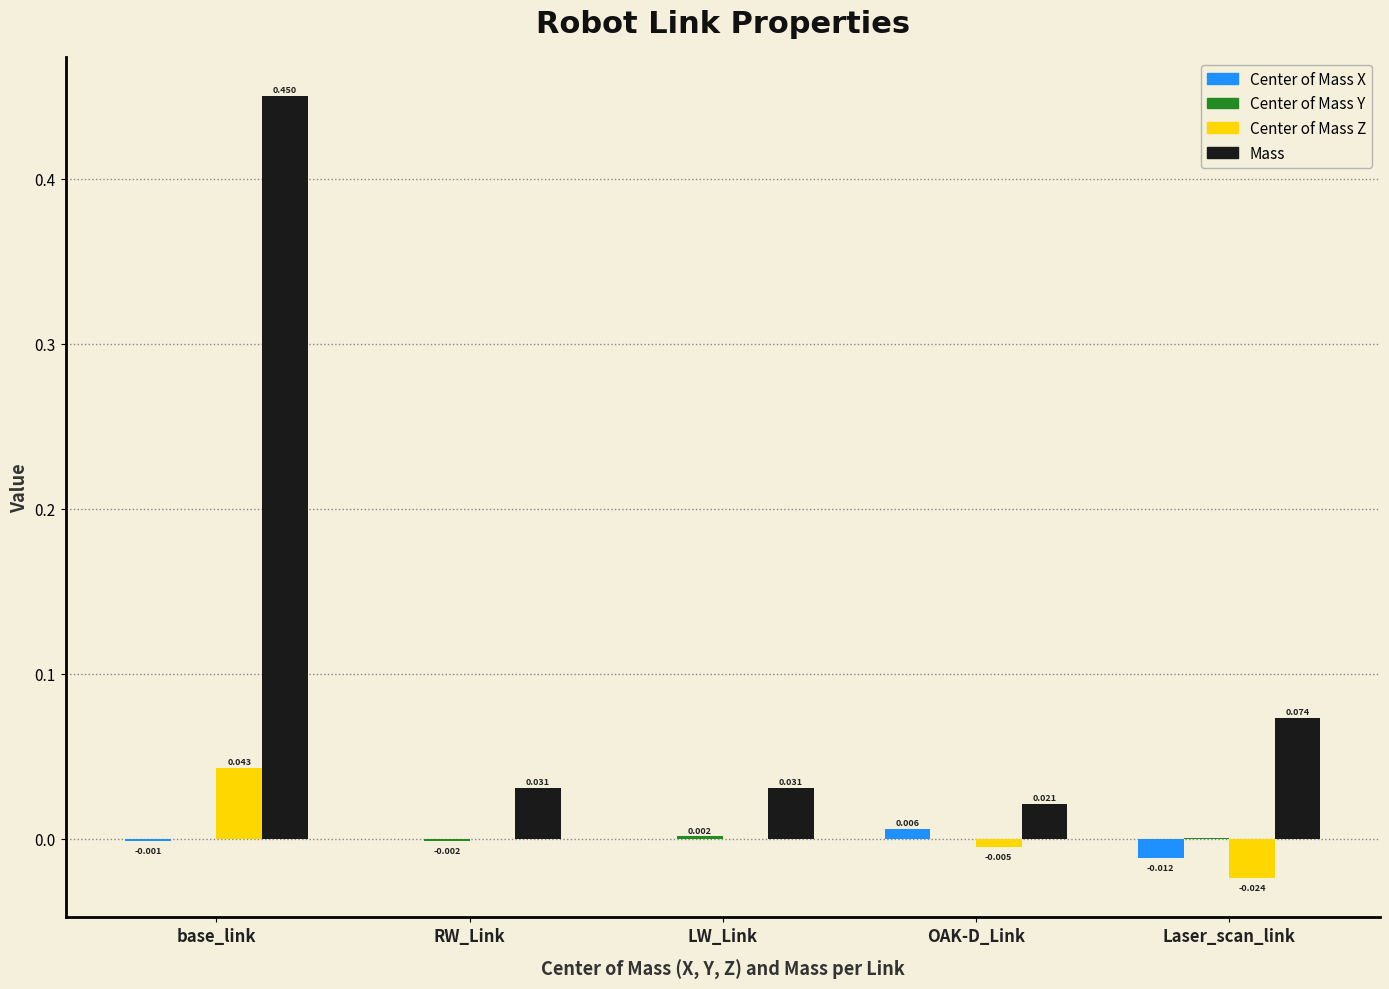

Which series has the largest total across all categories?

Mass